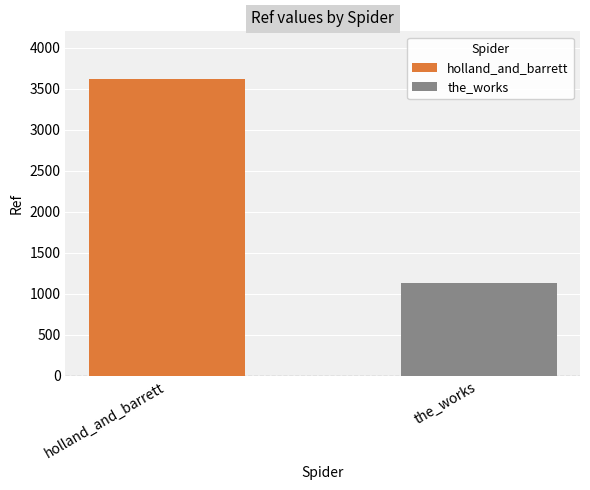

Which series has the widest spread of values?

holland_and_barrett